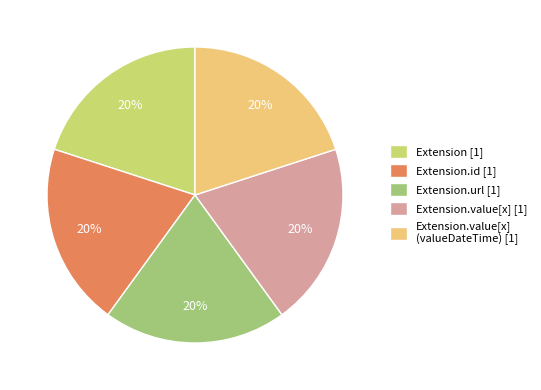

Is it true that Extension.url [1] is 20% of the pie?

True